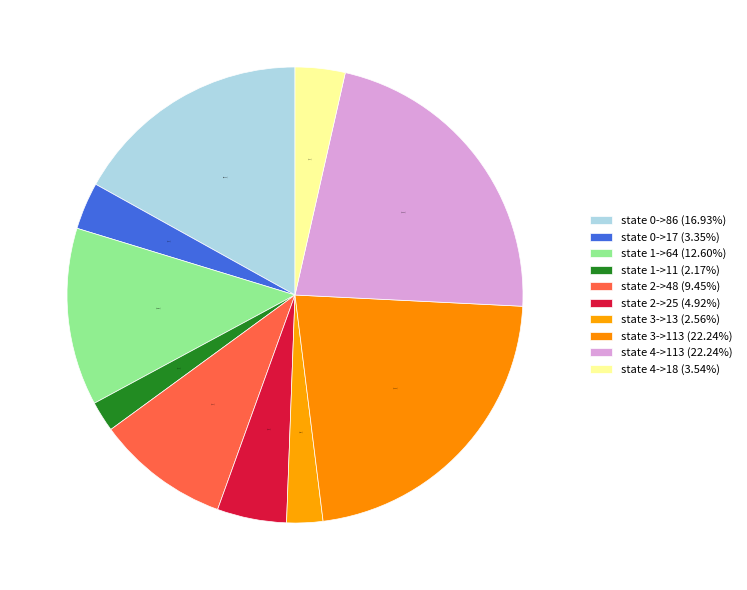

Is it true that state 3->113 is 22% of the pie?

True